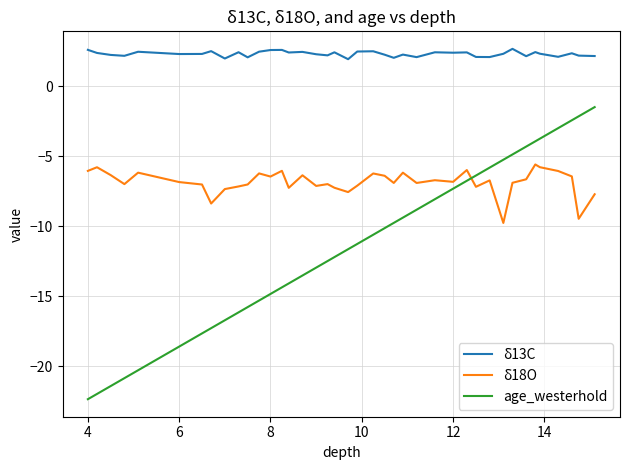

Rank the series by their maximum value, from highest to lowest.

δ13C, age_westerhold, δ18O